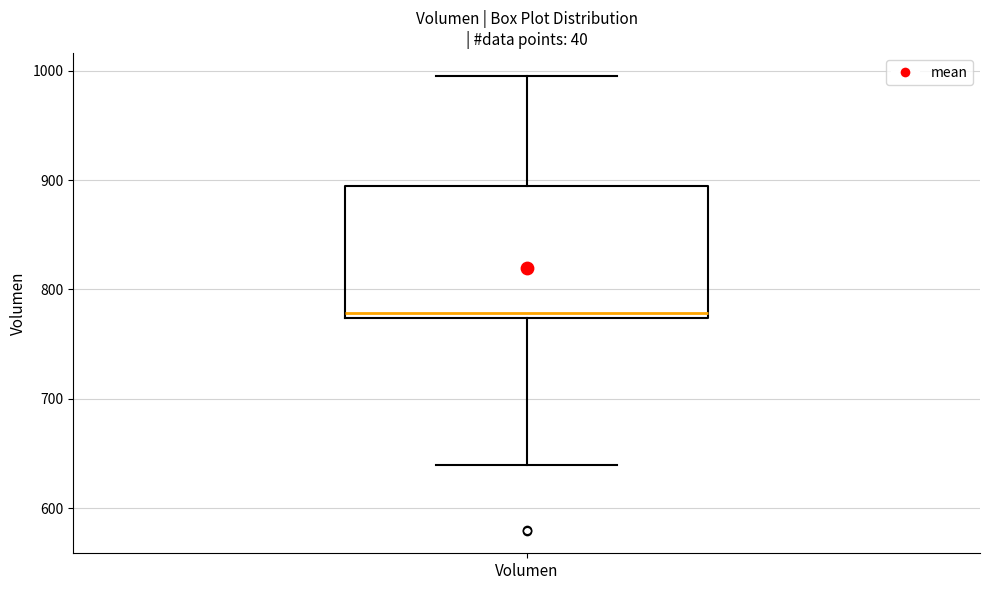

Read this box plot against the y-axis: the position of the median line, the range covered by the box, and the ends of both whiskers. The values are not printed on the chart, so give them approximately, as read against the axis.

median 780, box 770 to 890, whiskers 640 to 1000